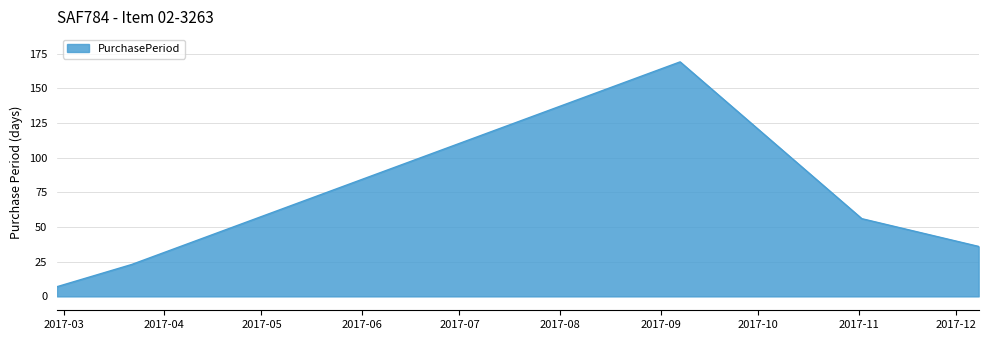

True or false: there are more than 1 points higher than both neighbors.

False